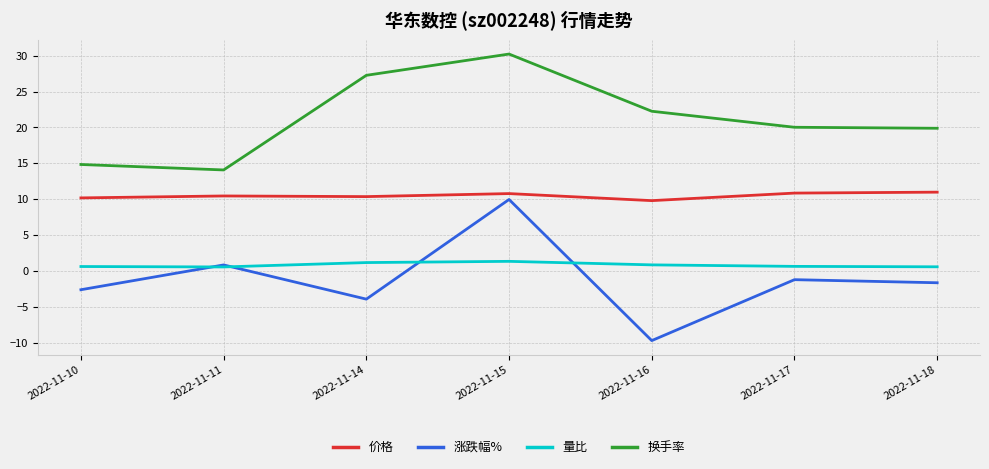

Which category has the lowest value in the 价格 series?

2022-11-16